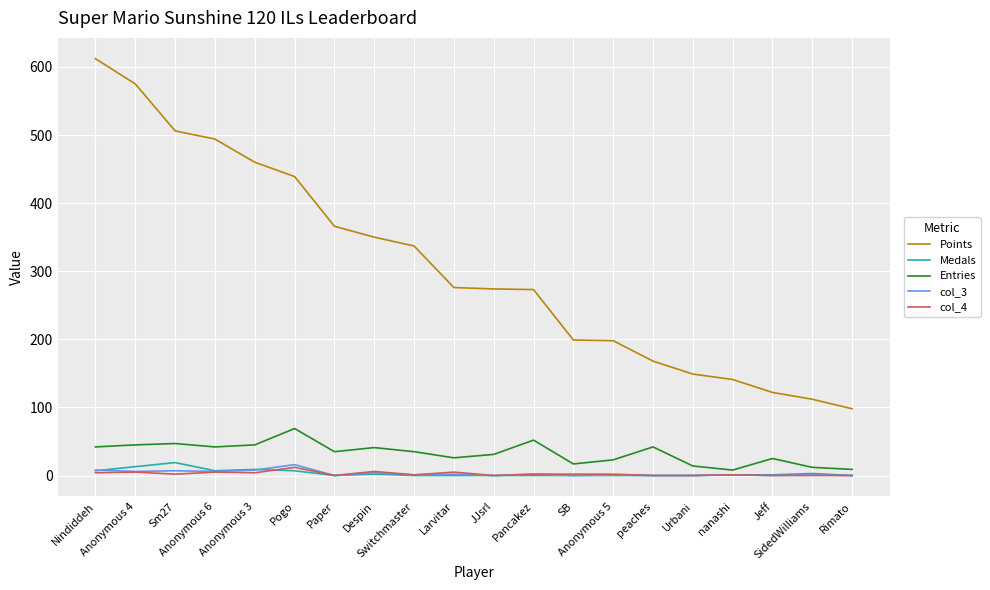

True or false: Points and col_3 intersect in this chart.

False